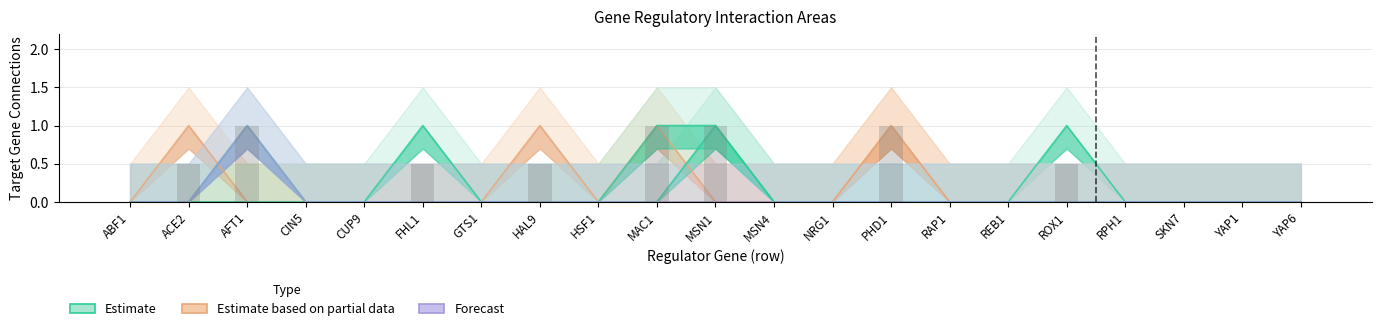

Does the chart contain stacked bars?

No